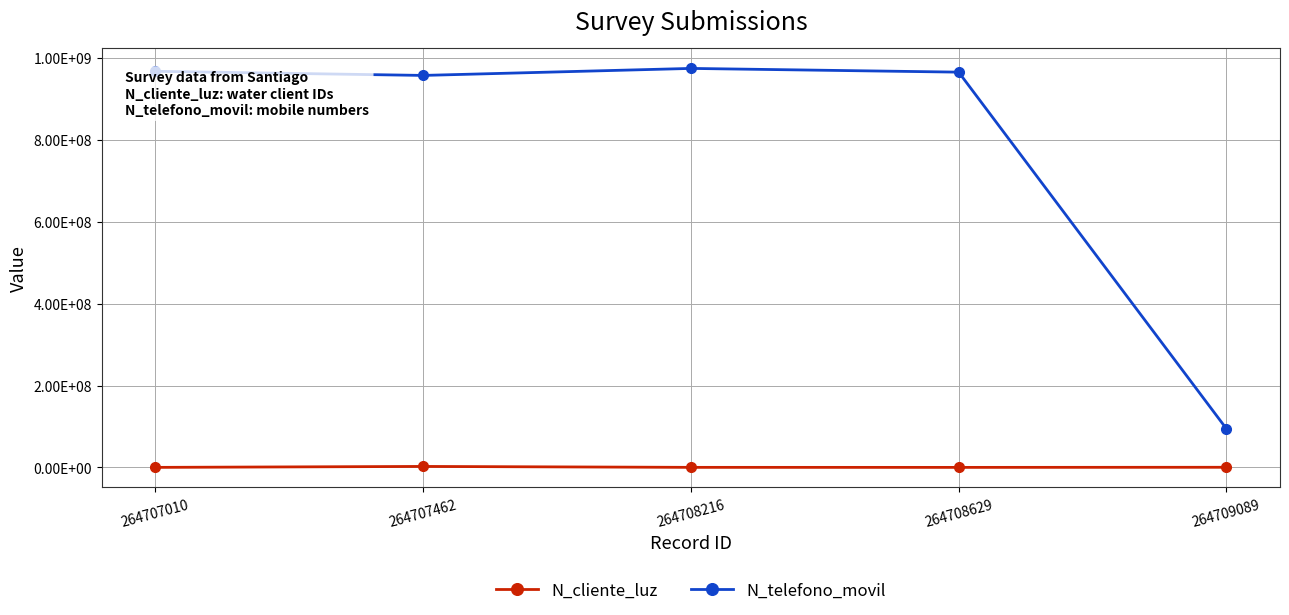

Where is N_telefono_movil nearest to the value 534543943?

264707462